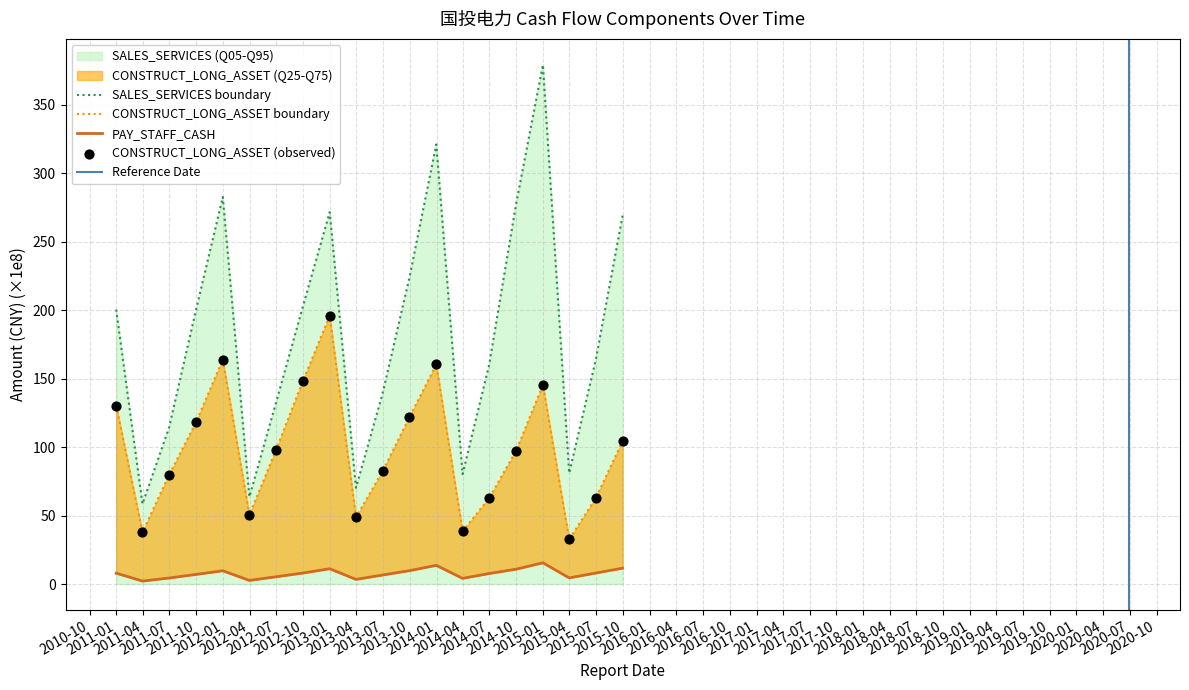

What are all the series names shown in the legend?

SALES_SERVICES, PAY_STAFF_CASH, CONSTRUCT_LONG_ASSET